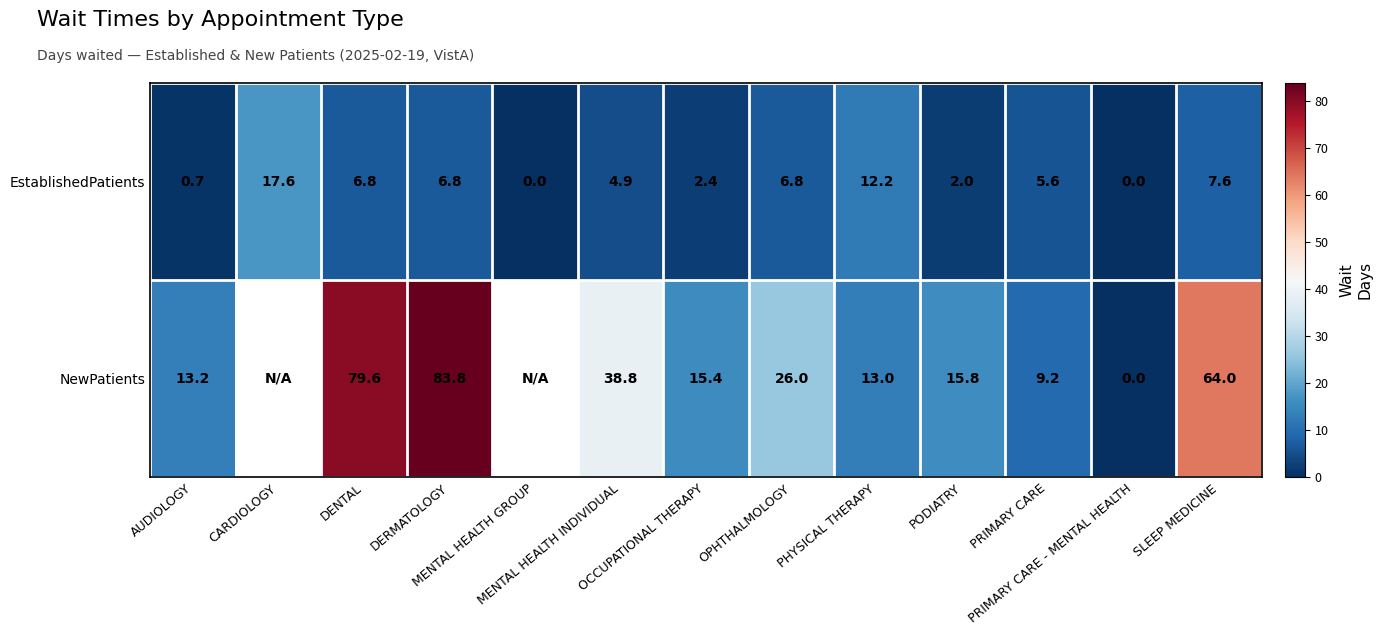

At how many categories does at least one series exceed 8?

11